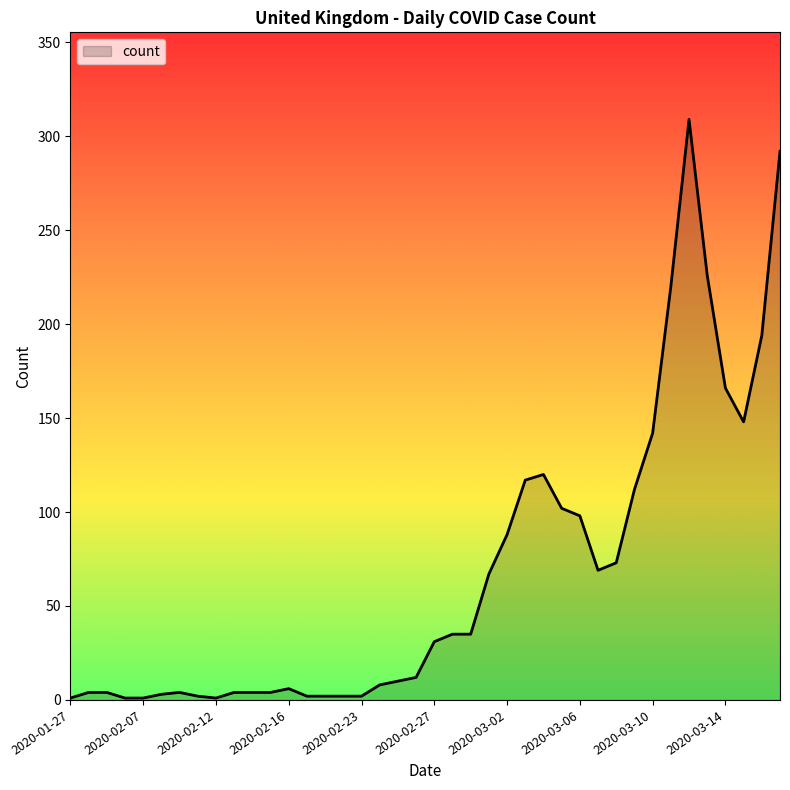

How many distinct data groups are displayed?

1